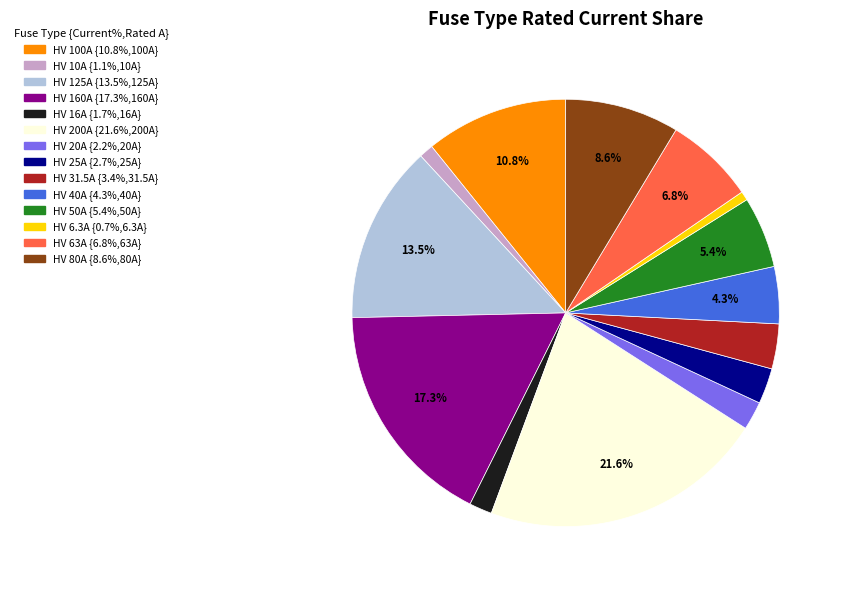

To the nearest percent, what is the combined percentage of HV 10A and HV 20A?

3%